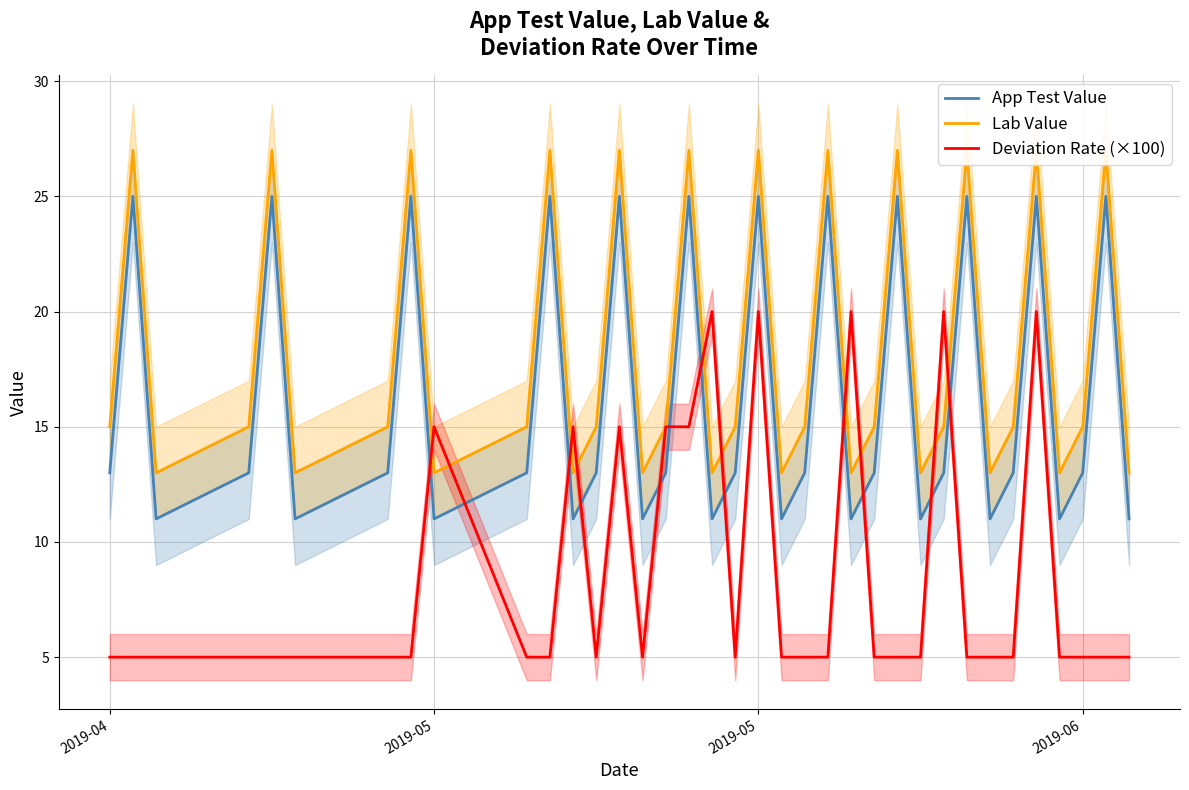

What are all the series names shown in the legend?

App Test Value, Lab Value, Deviation Rate (×100)